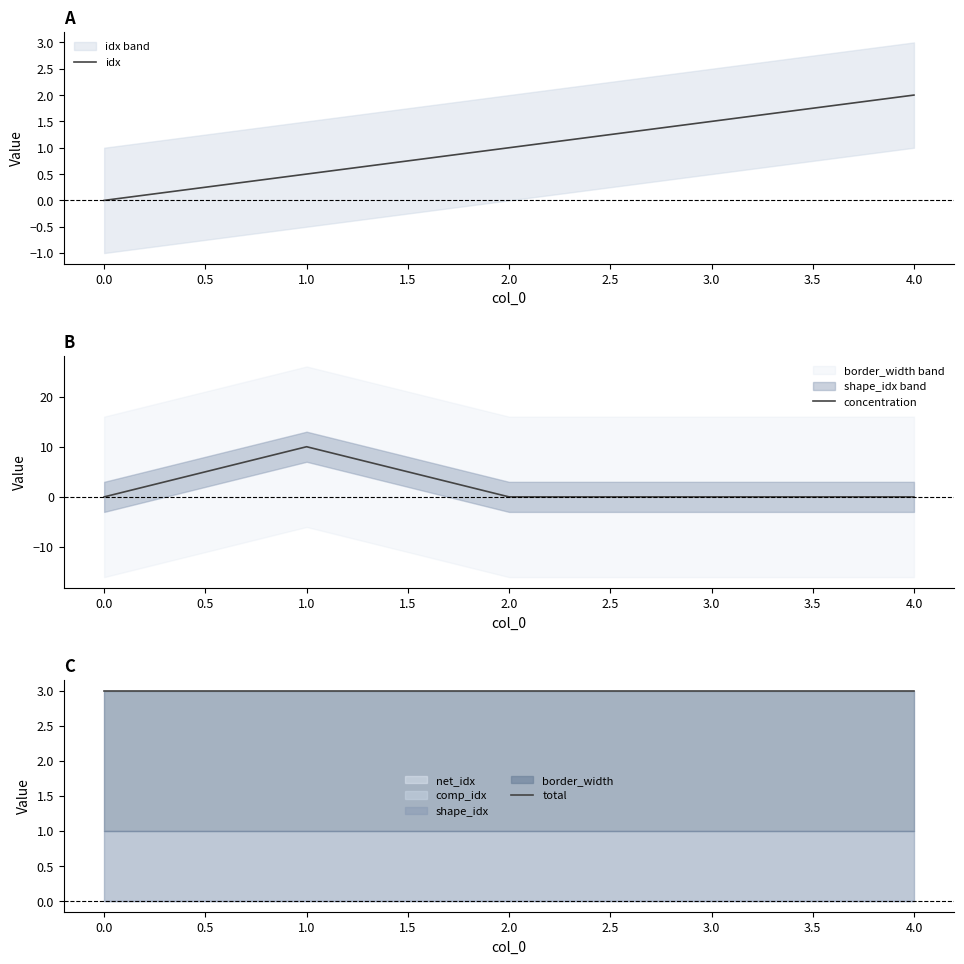

True or false: idx has a value of 0.0 at 0.0.

True